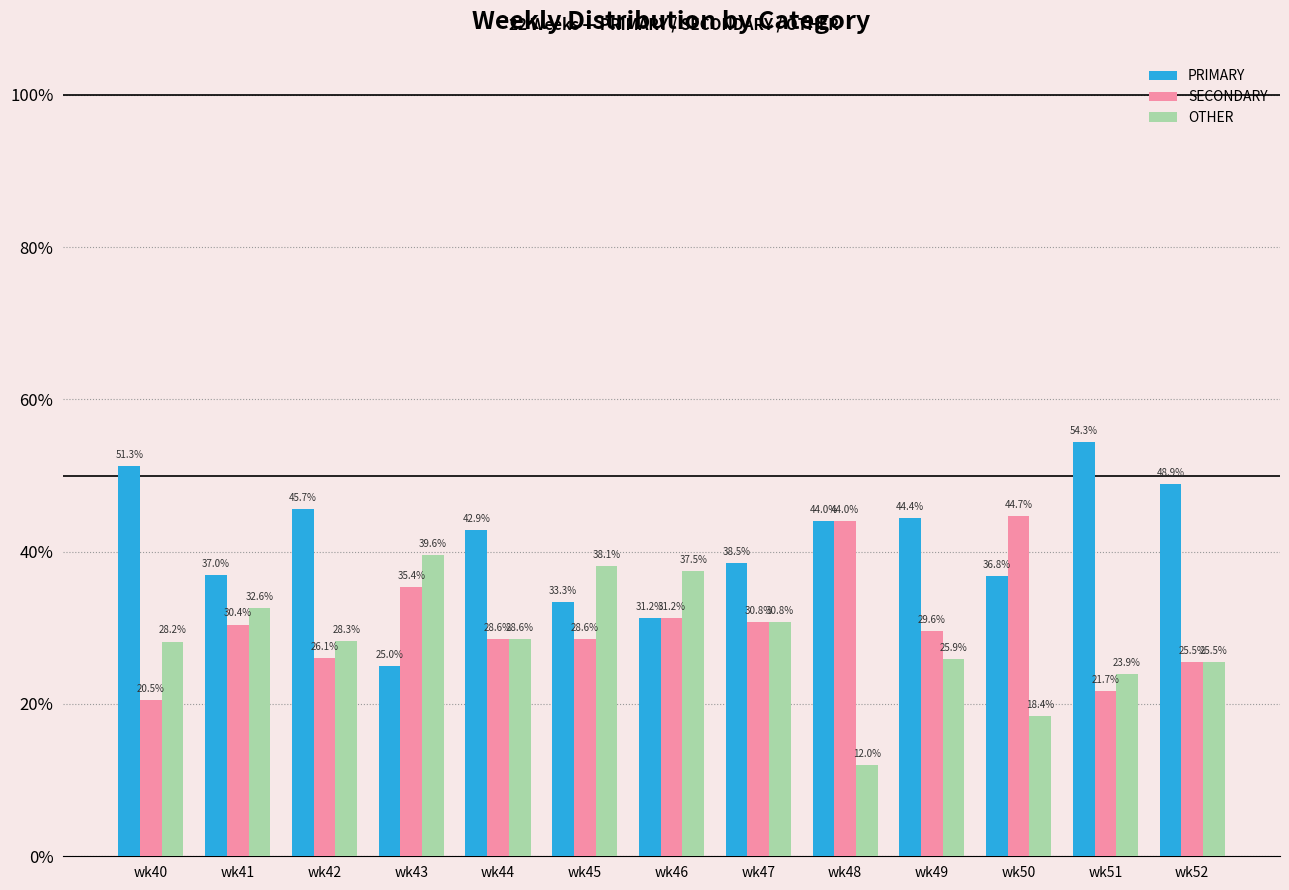

What is the smallest value displayed?

12.0